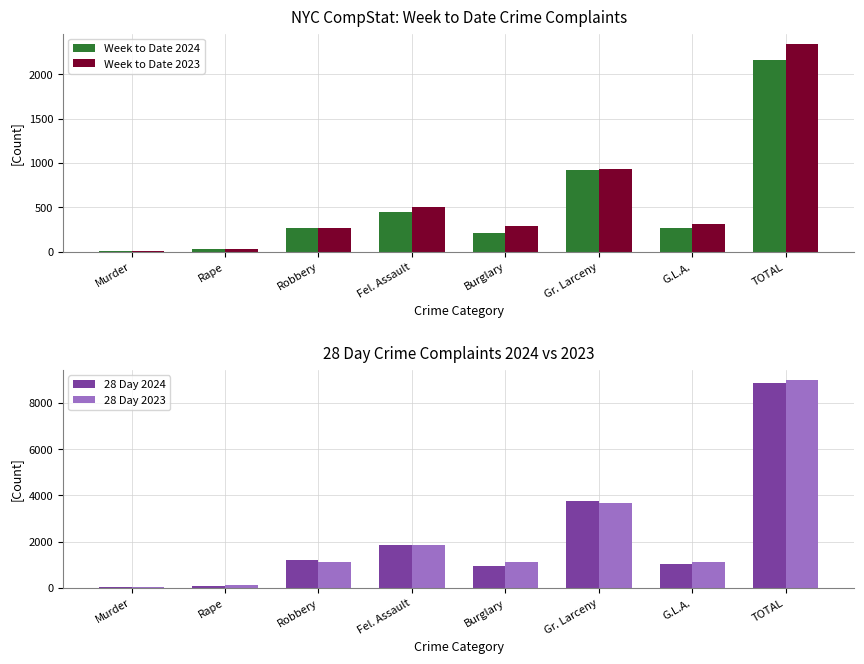

Which category has the highest value across all series?

TOTAL